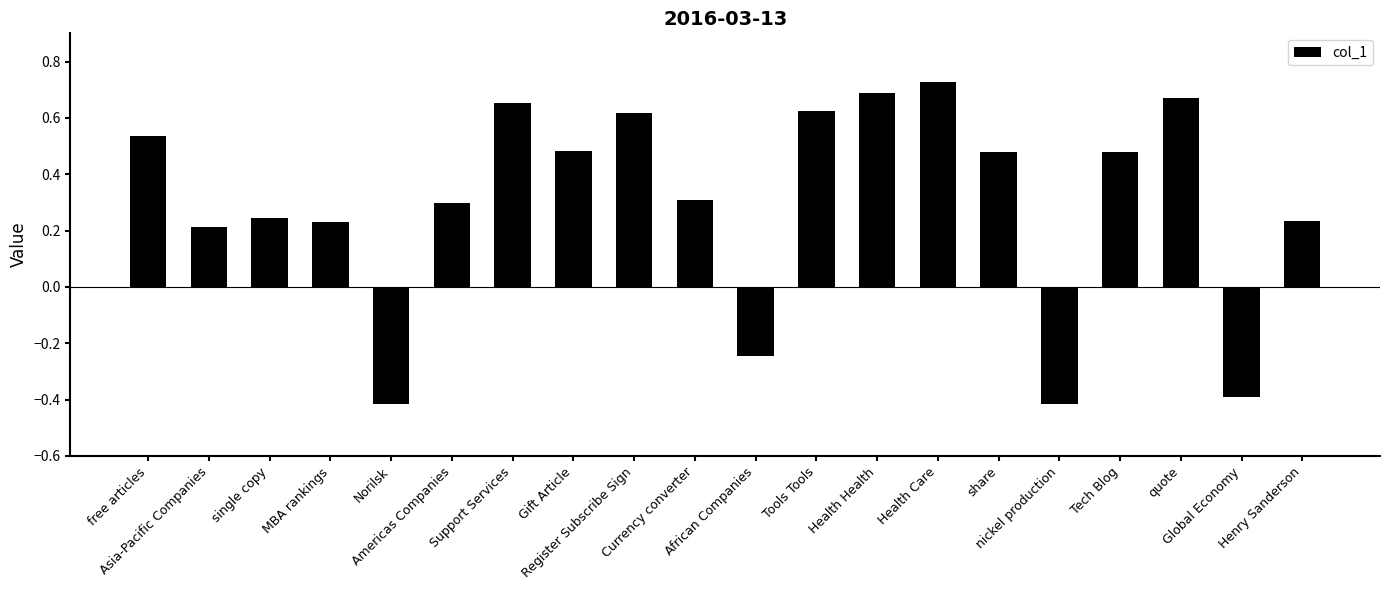

What is the difference between the maximum and minimum values?

1.1